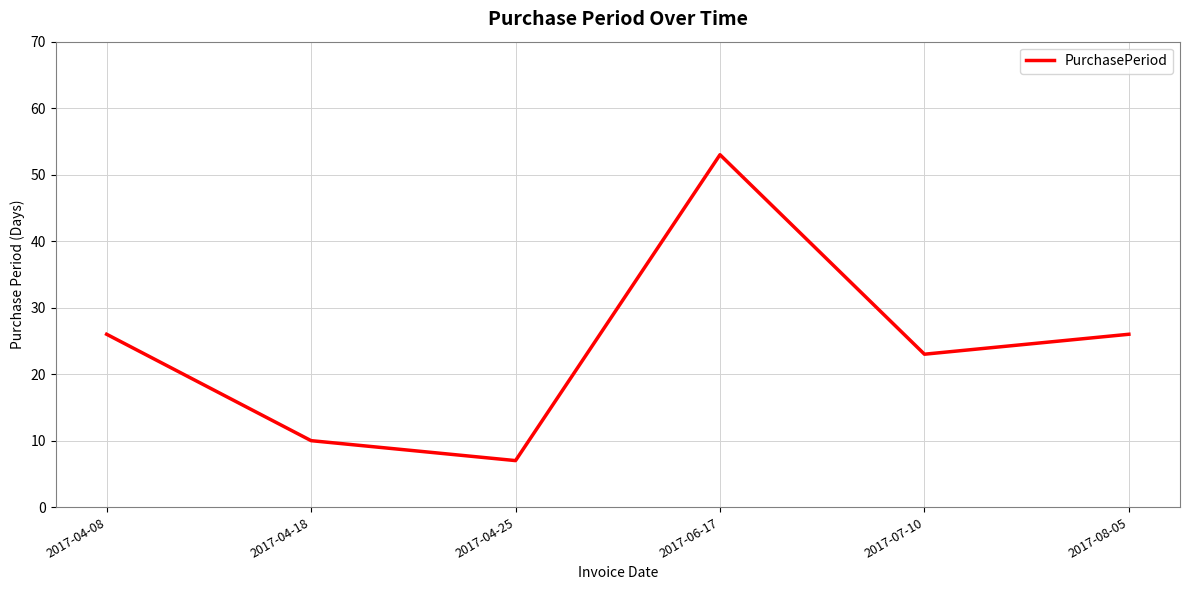

Reading right to left, what are all the values shown in this chart?

26	23	53	7	10	26